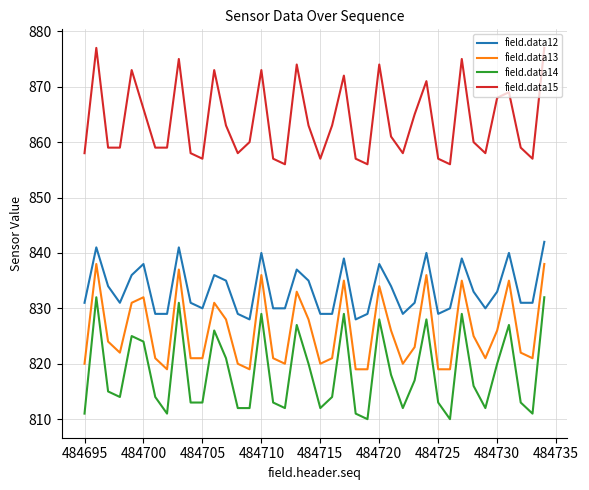

True or false: field.data14 and field.data15 intersect in this chart.

False